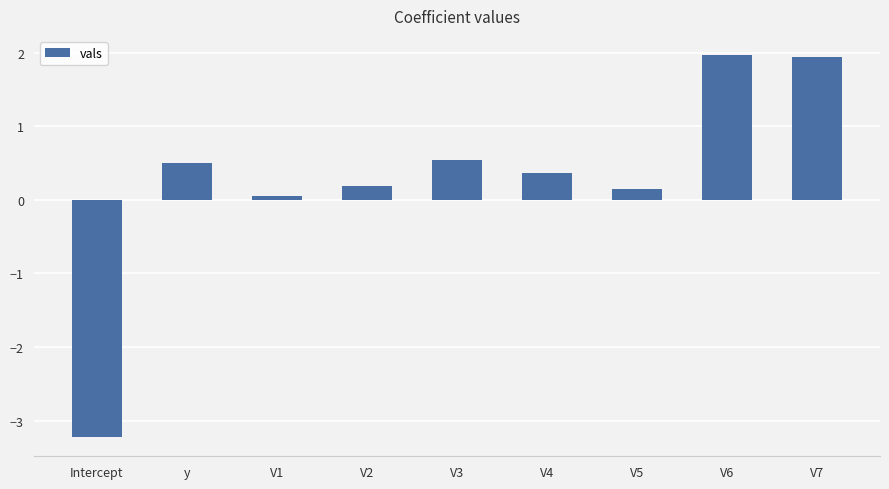

What is the minimum value shown in the chart?

-3.2